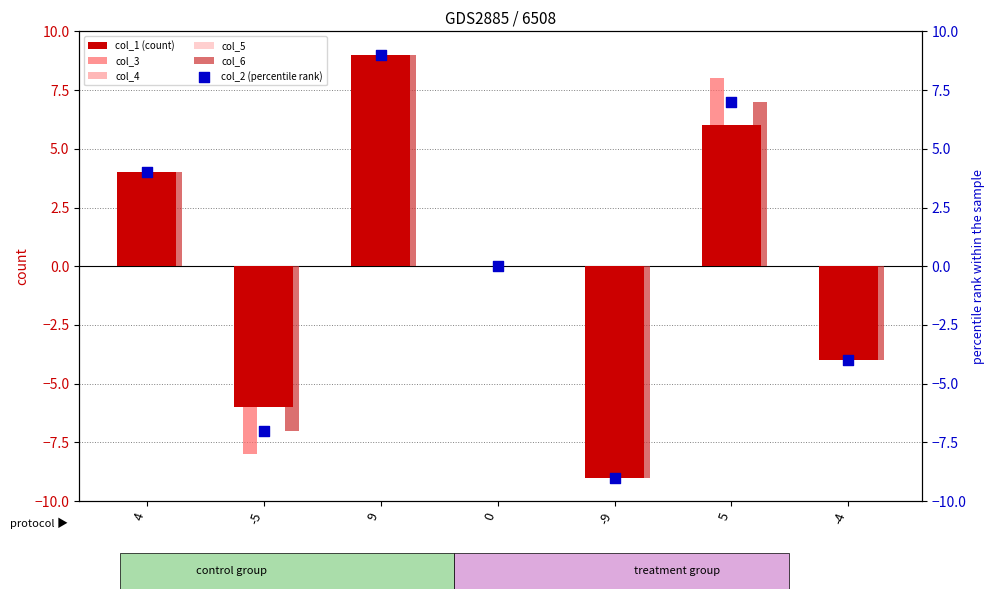

At how many categories does at least one series exceed -7?

6